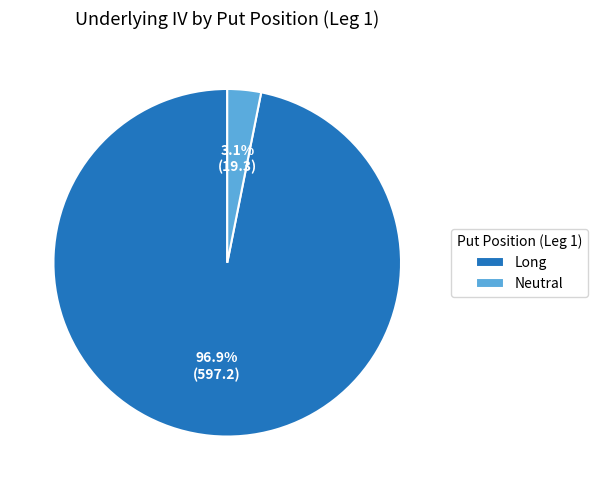

Is it true that Neutral is 37% of the pie?

False